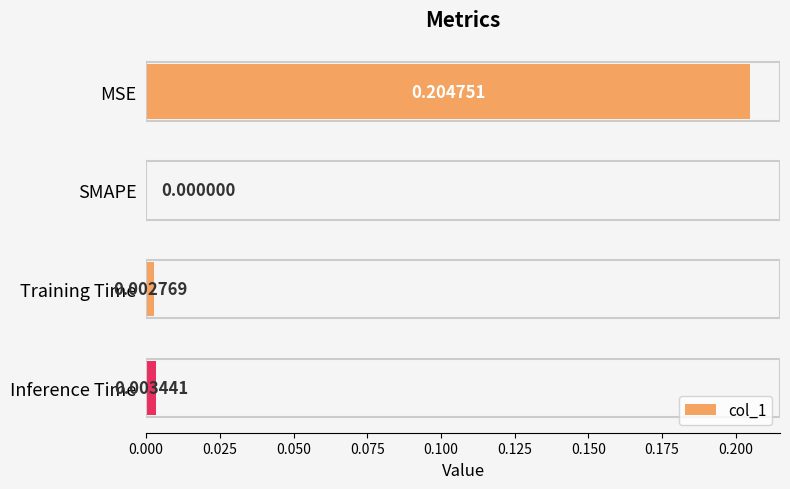

Which has a higher value, Training Time or SMAPE?

Training Time